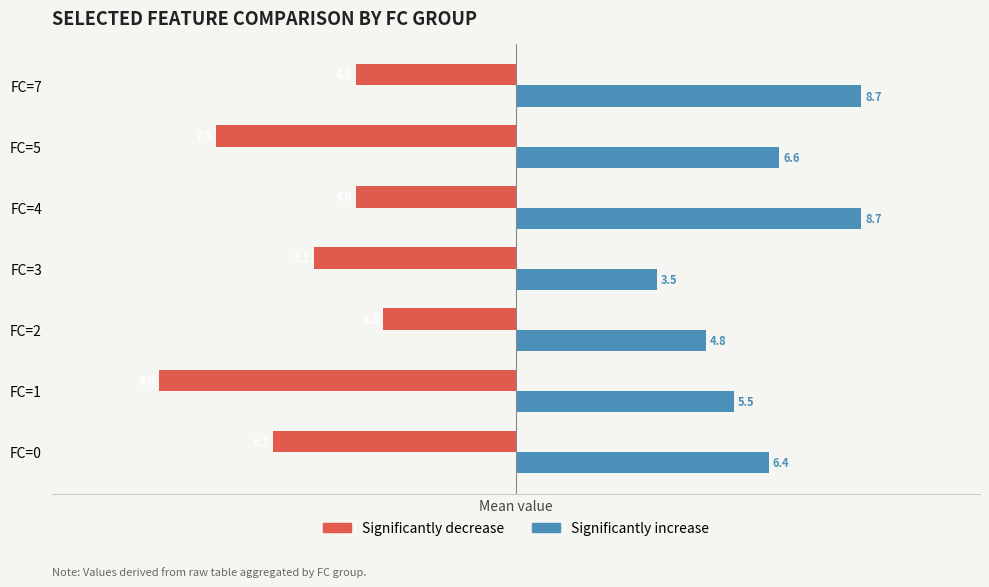

What is the minimum value for Significantly decrease?

-9.0